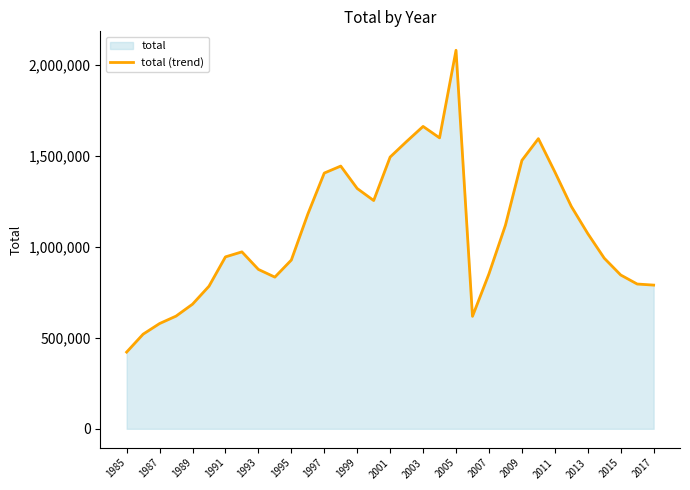

What is the value of the 13th point from the left?

1404145